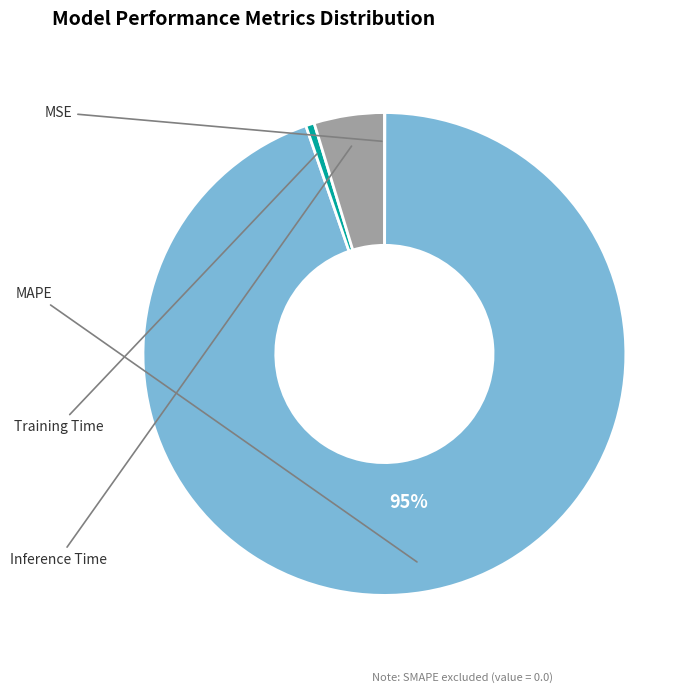

True or false: Training Time accounts for 1% of the total.

True